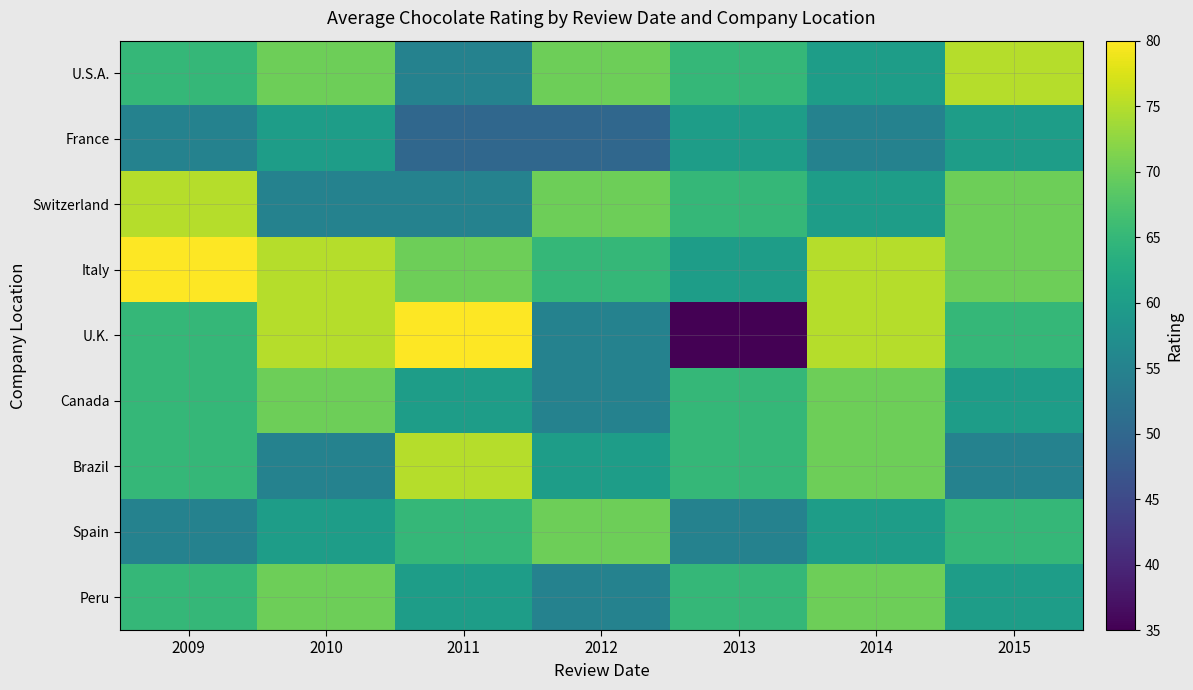

What is the difference between the highest and lowest values at 2010?

20